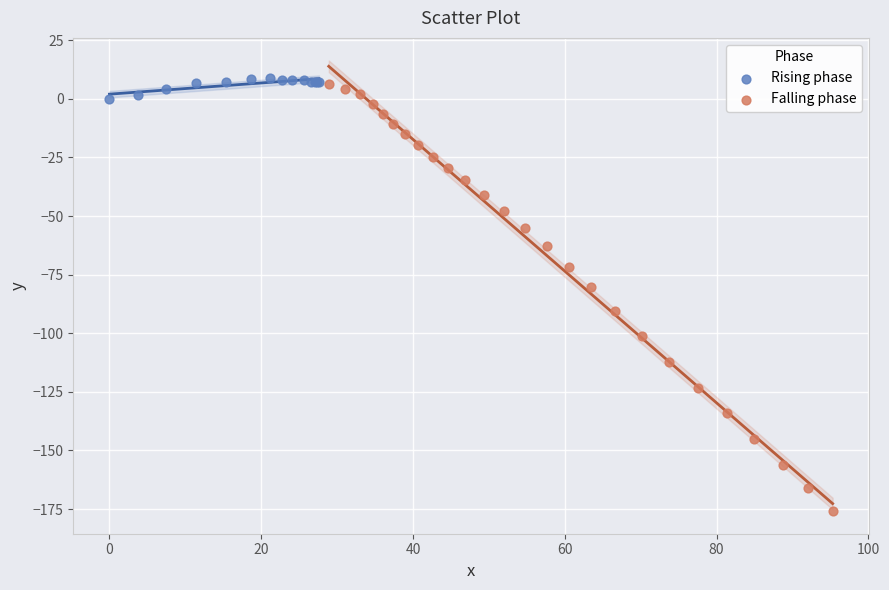

Which series reaches the minimum Y coordinate?

Falling phase